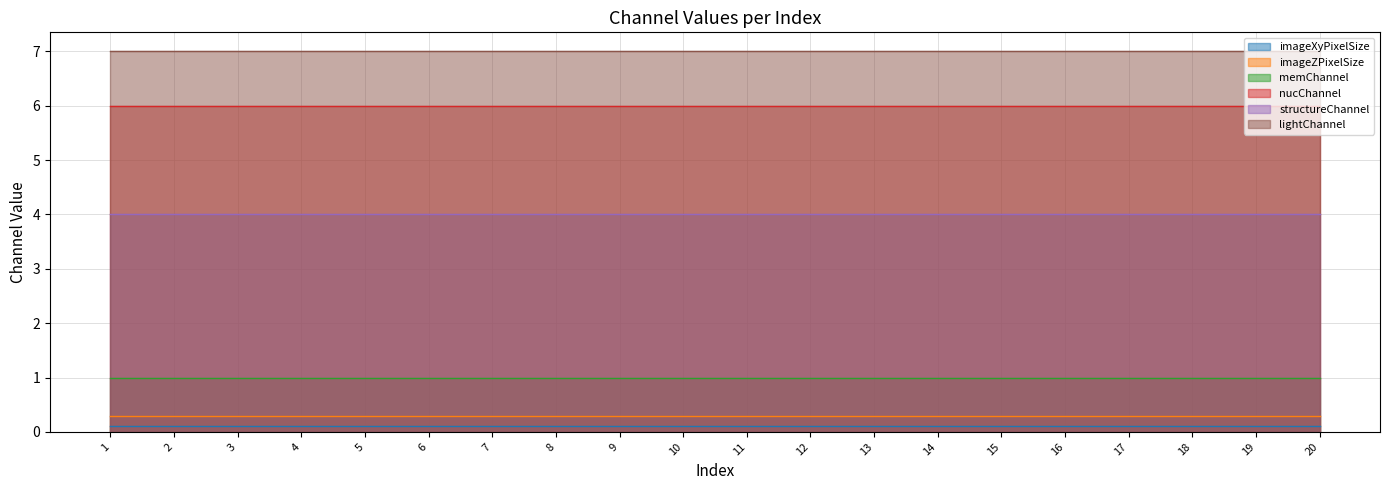

What value does the structureChannel series have at 14?

4.0